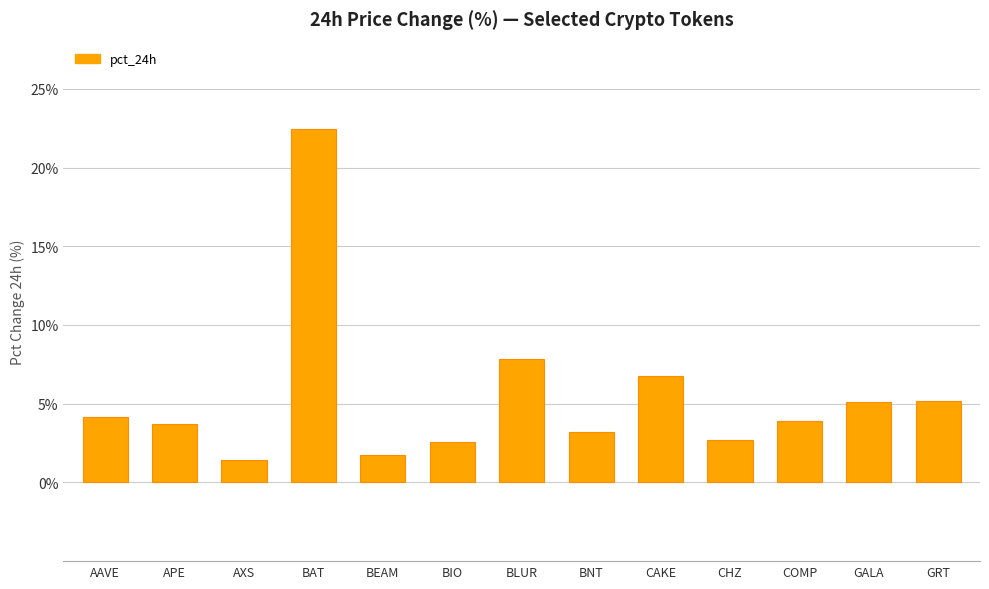

What is the average value?

5.4